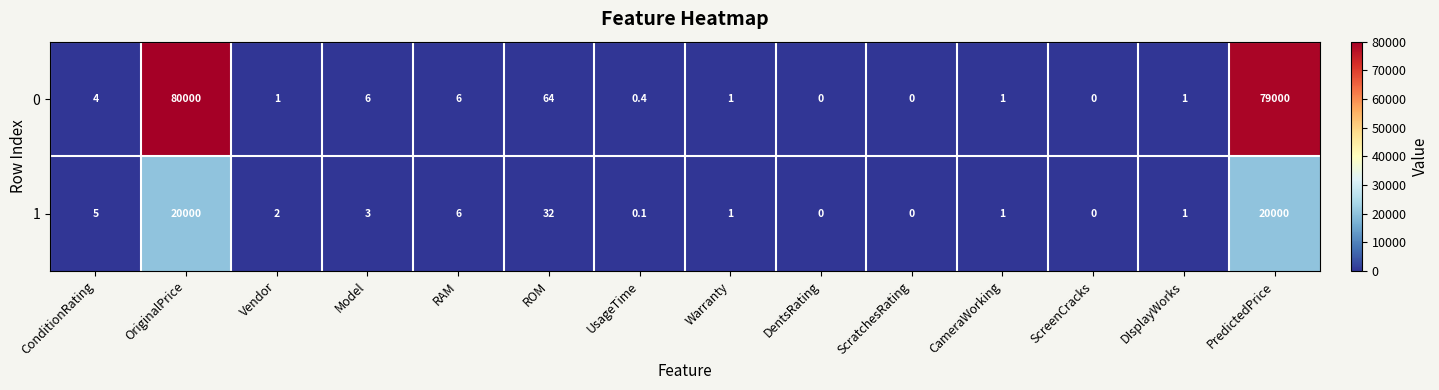

Rank the series at Vendor from lowest to highest value.

0, 1